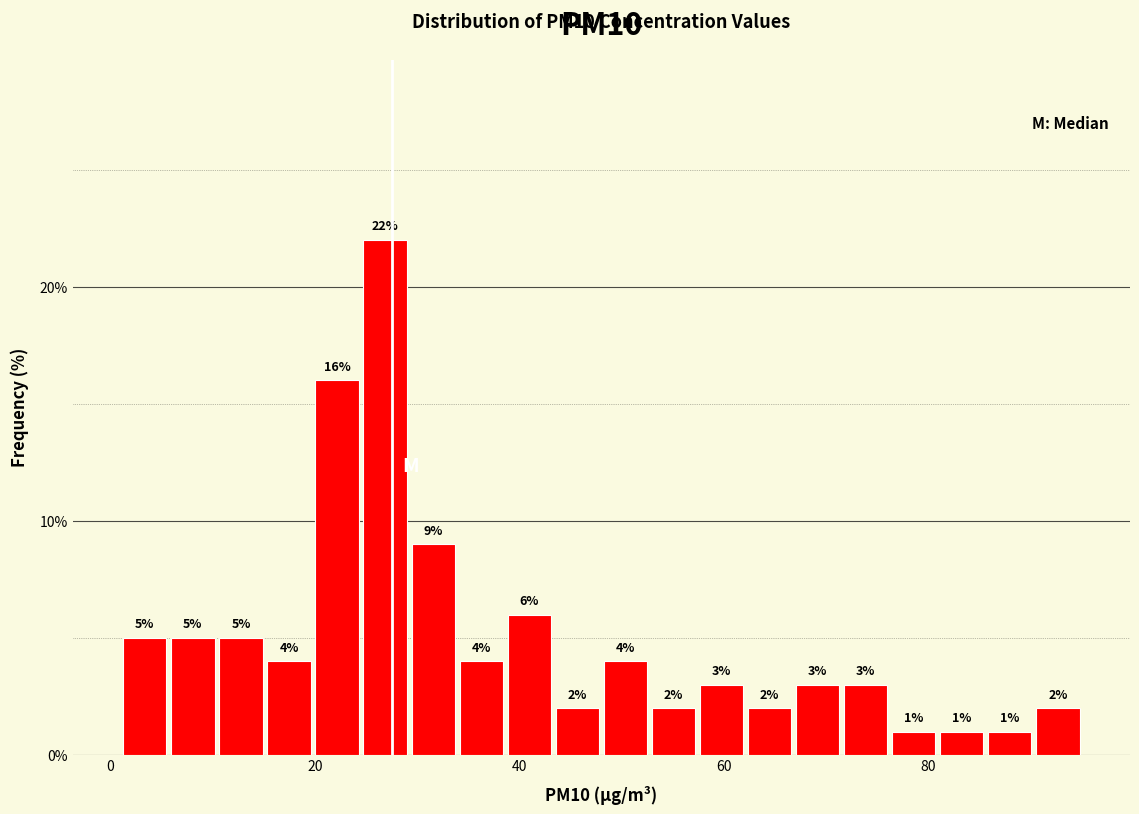

Around what value on the x-axis is the tallest bar? Give the approximate position of its centre, as read against the axis.

26